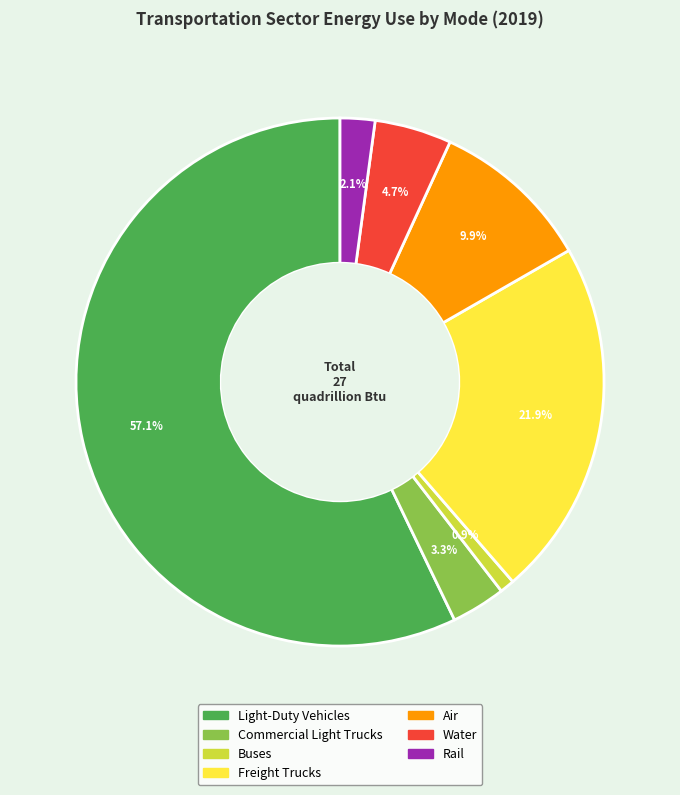

Which slice is the smallest?

Buses